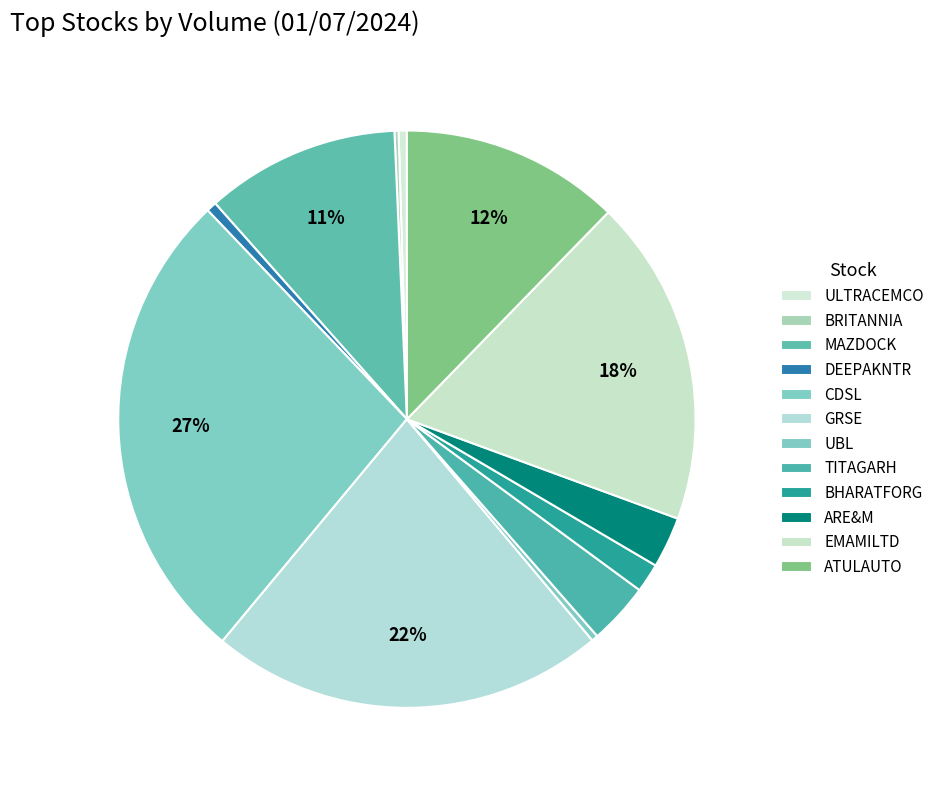

Does EMAMILTD represent more than half of the total?

No